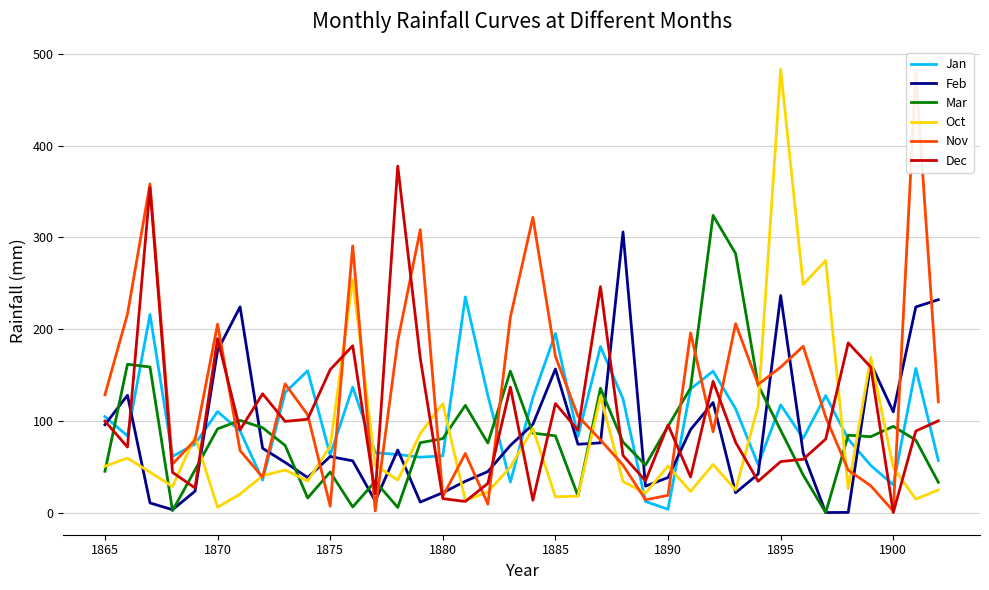

True or false: Mar has more than 2 interior local peaks.

True